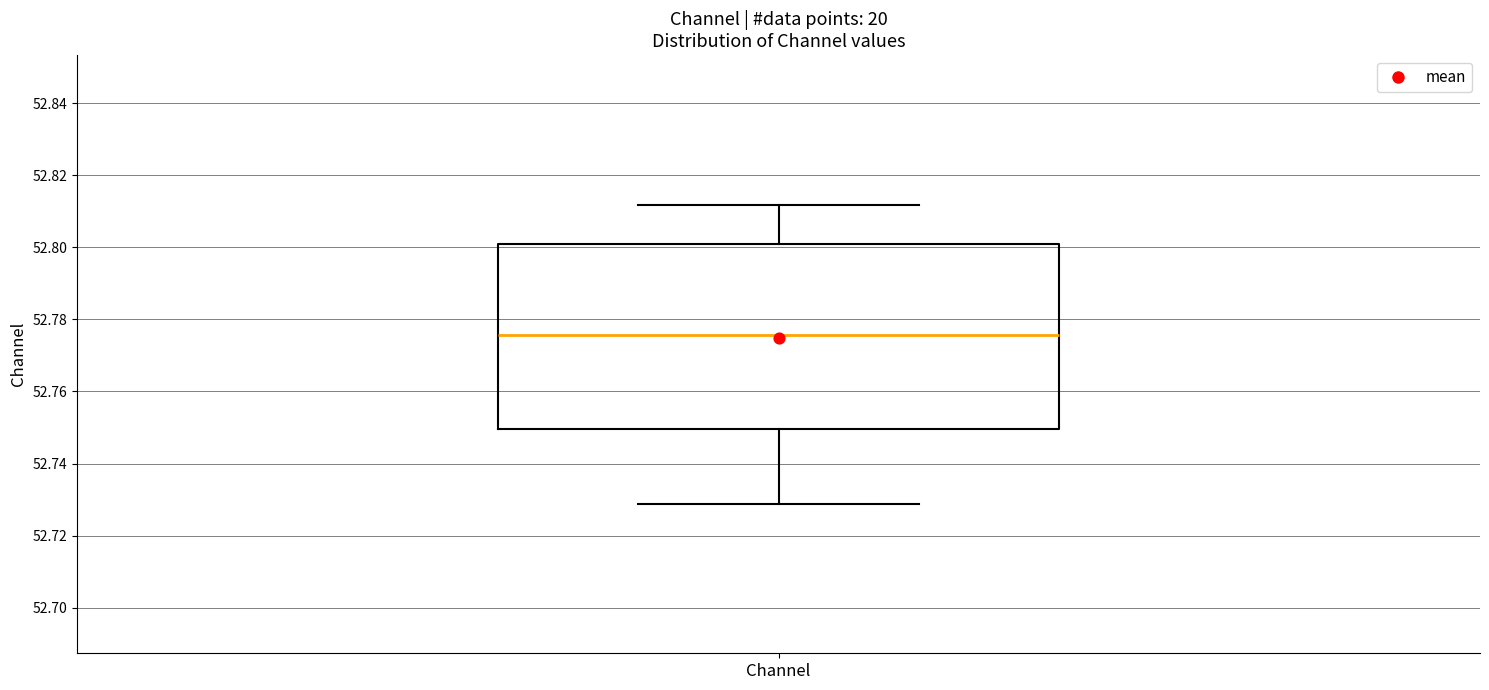

Where is the lower edge of the box for Channel on the y-axis? The values are not printed on the chart, so give them approximately, as read against the axis.

52.750